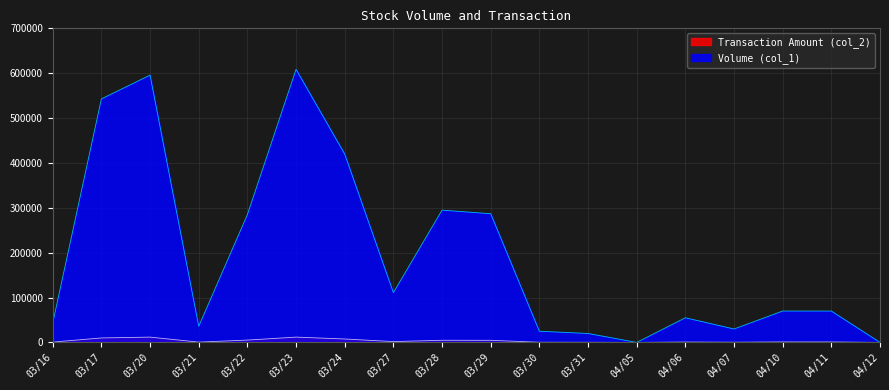

Which label corresponds to the largest value in the chart?

03/23